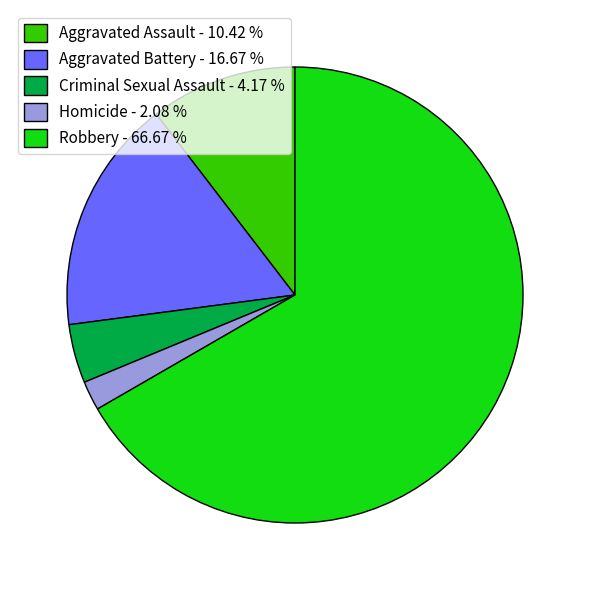

Is there any slice that represents more than half of the pie?

Yes